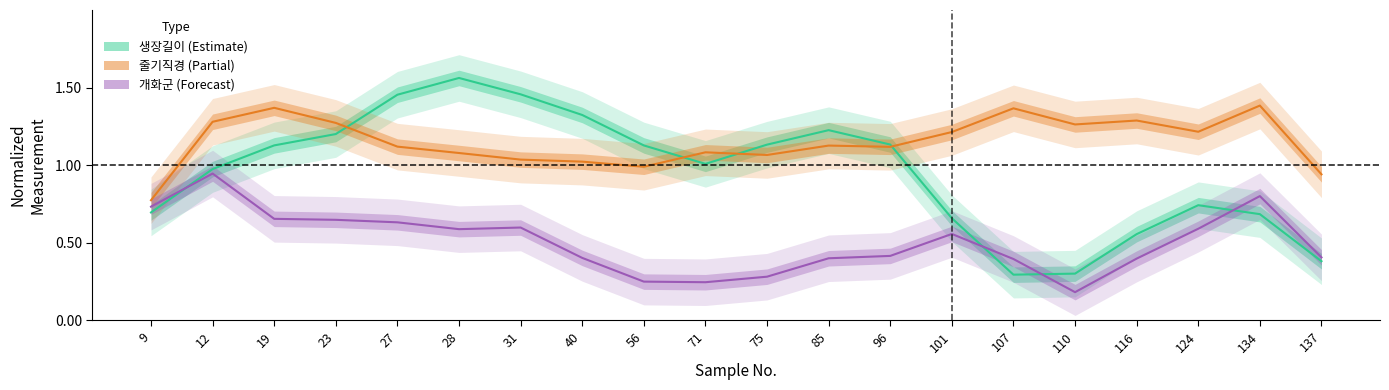

Rank the series by their average value, from highest to lowest.

줄기직경, 생장길이, 개화군